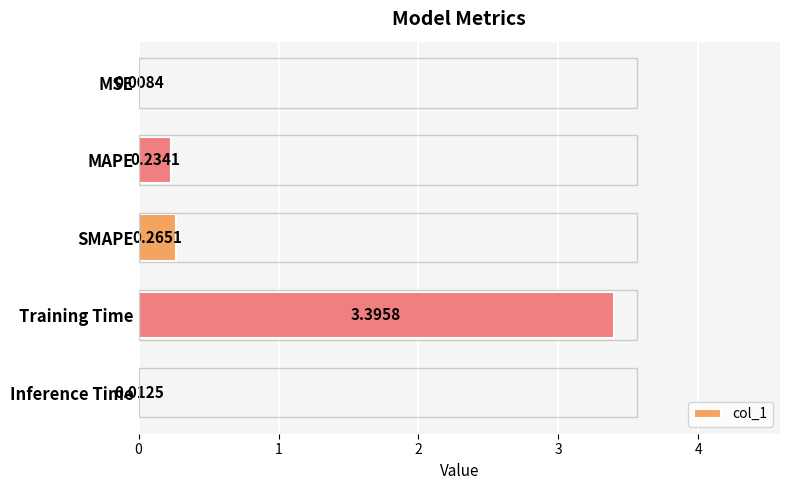

What is the change in value from MSE to MAPE?

+0.2